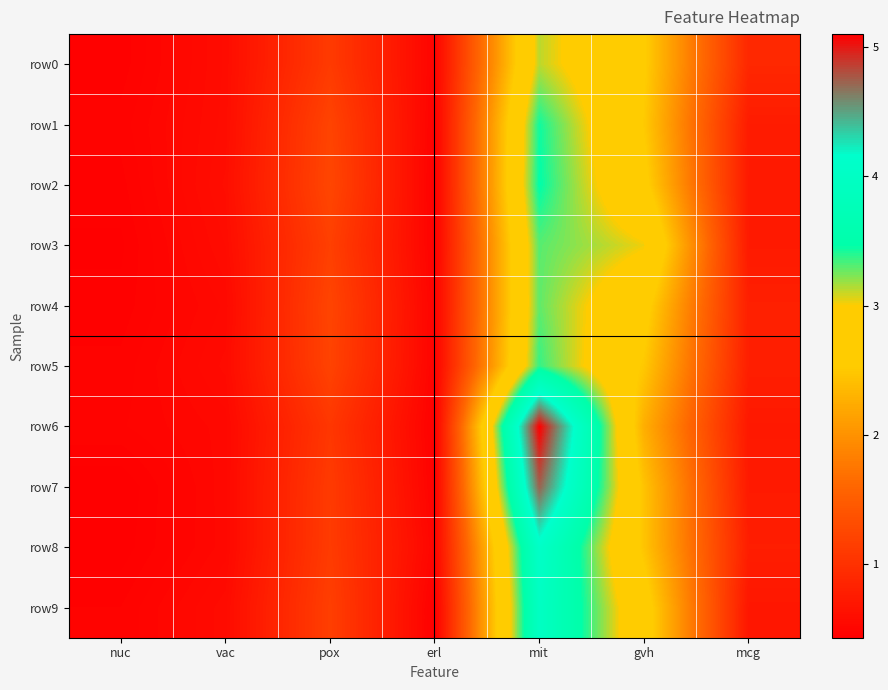

List the series in order of their peak value, lowest first.

row0, row4, row3, row5, row1, row2, row9, row8, row7, row6